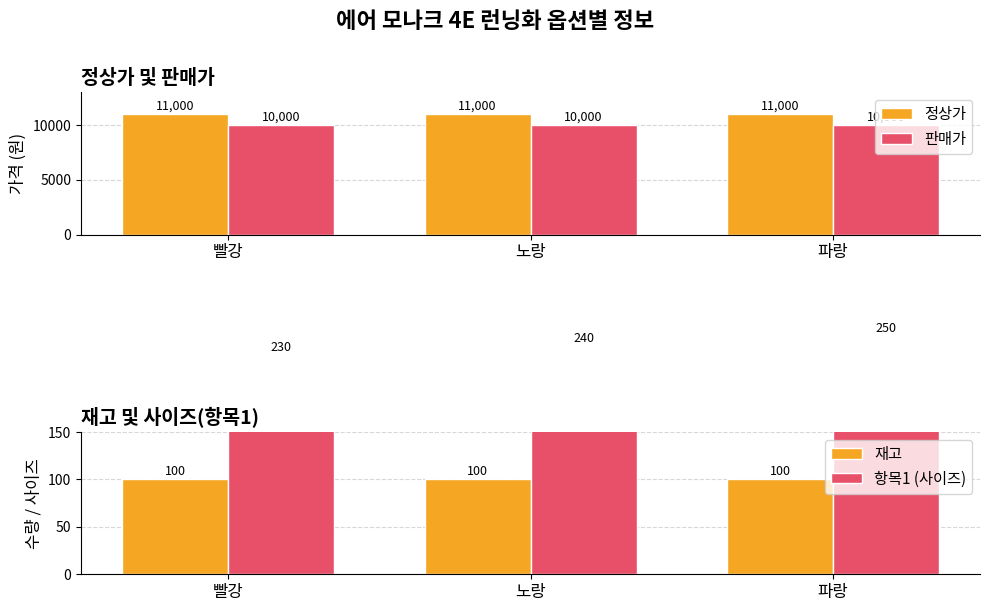

At which label does 항목1 (사이즈) first exceed 240?

파랑